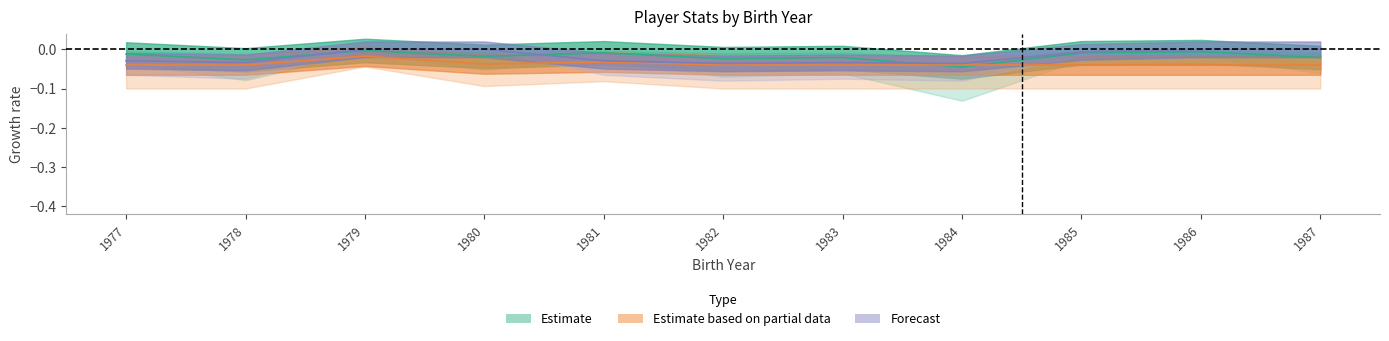

Is it true that G equals -0.0 at 1982?

False